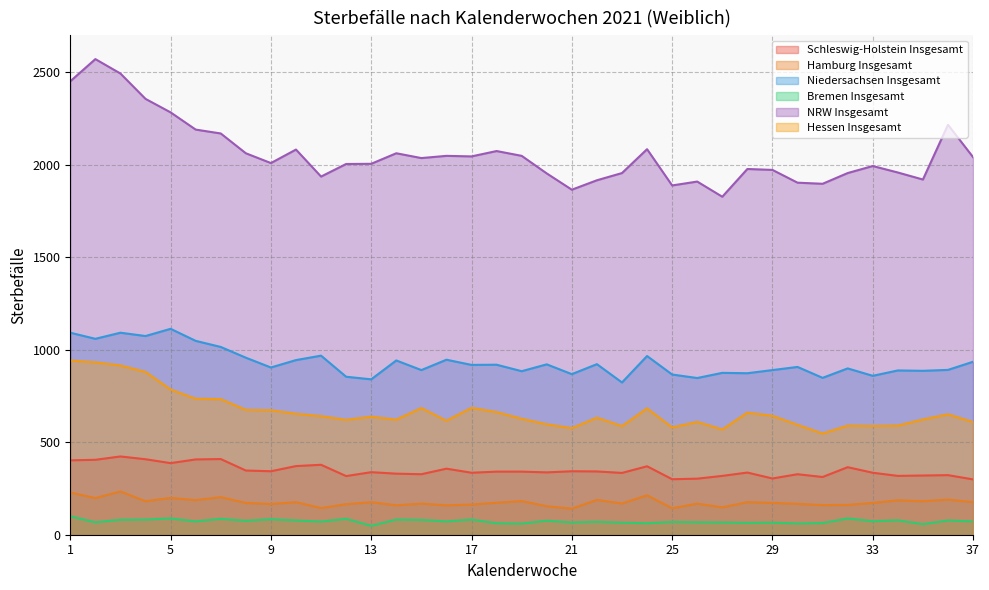

What is the value of the Bremen Insgesamt point at the 35th from the left?

57